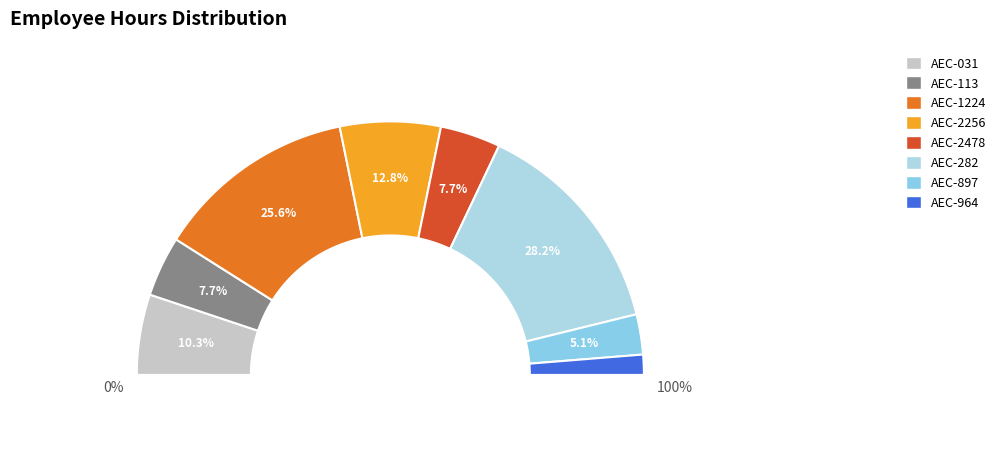

Which category has the biggest portion of the pie?

AEC-282